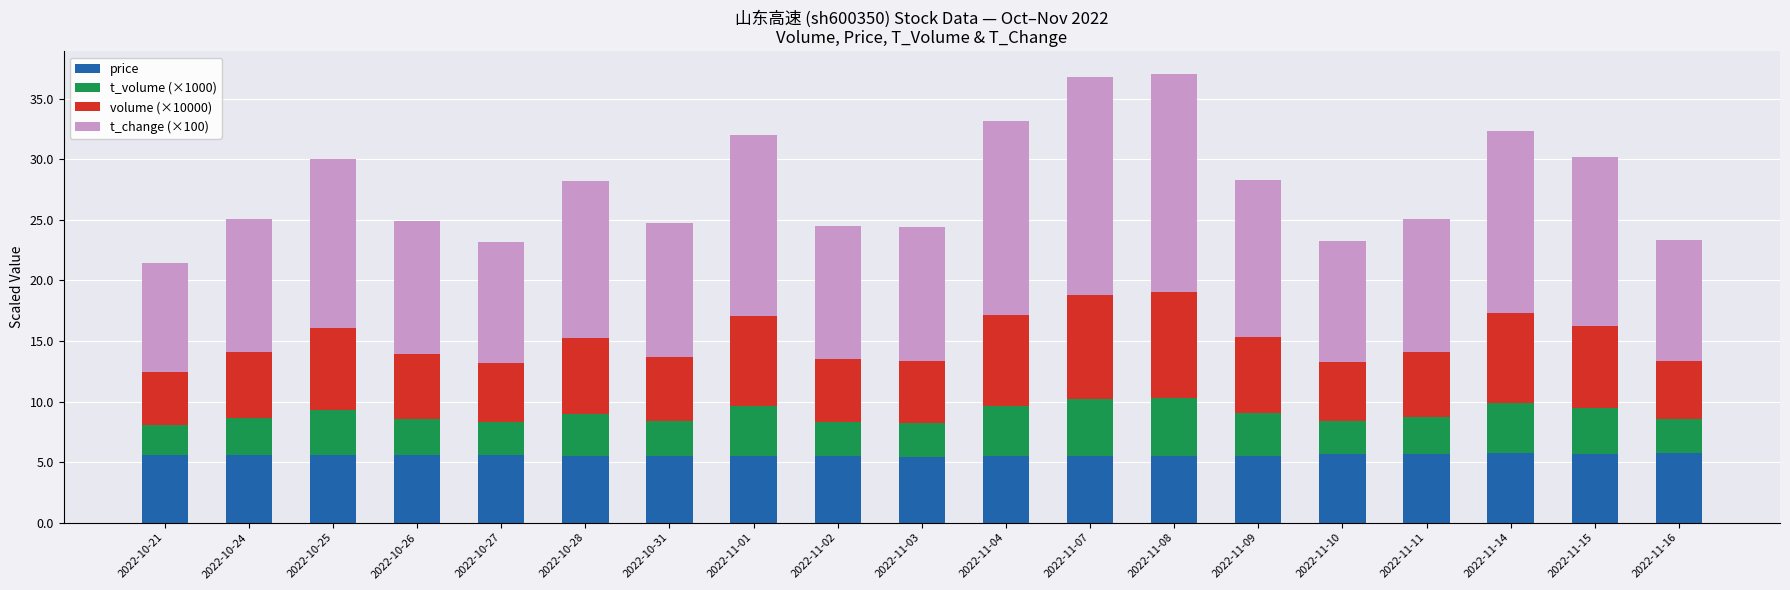

What is the total value across all series at 2022-10-24?

25.1